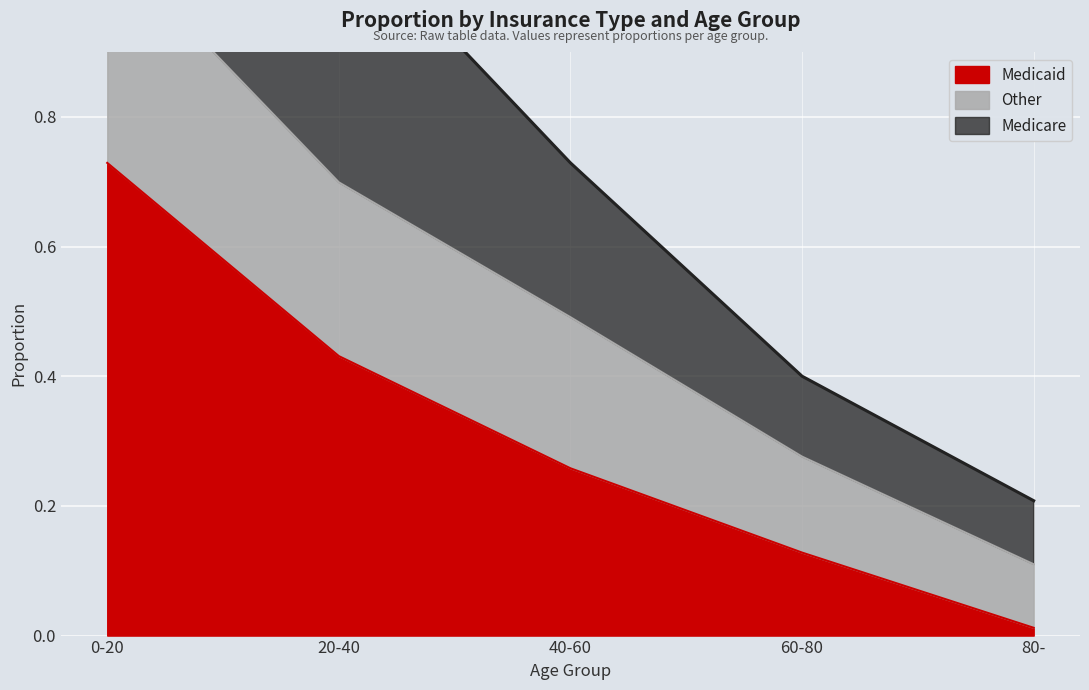

True or false: Medicaid has a value of 0.3 at 40-60.

True